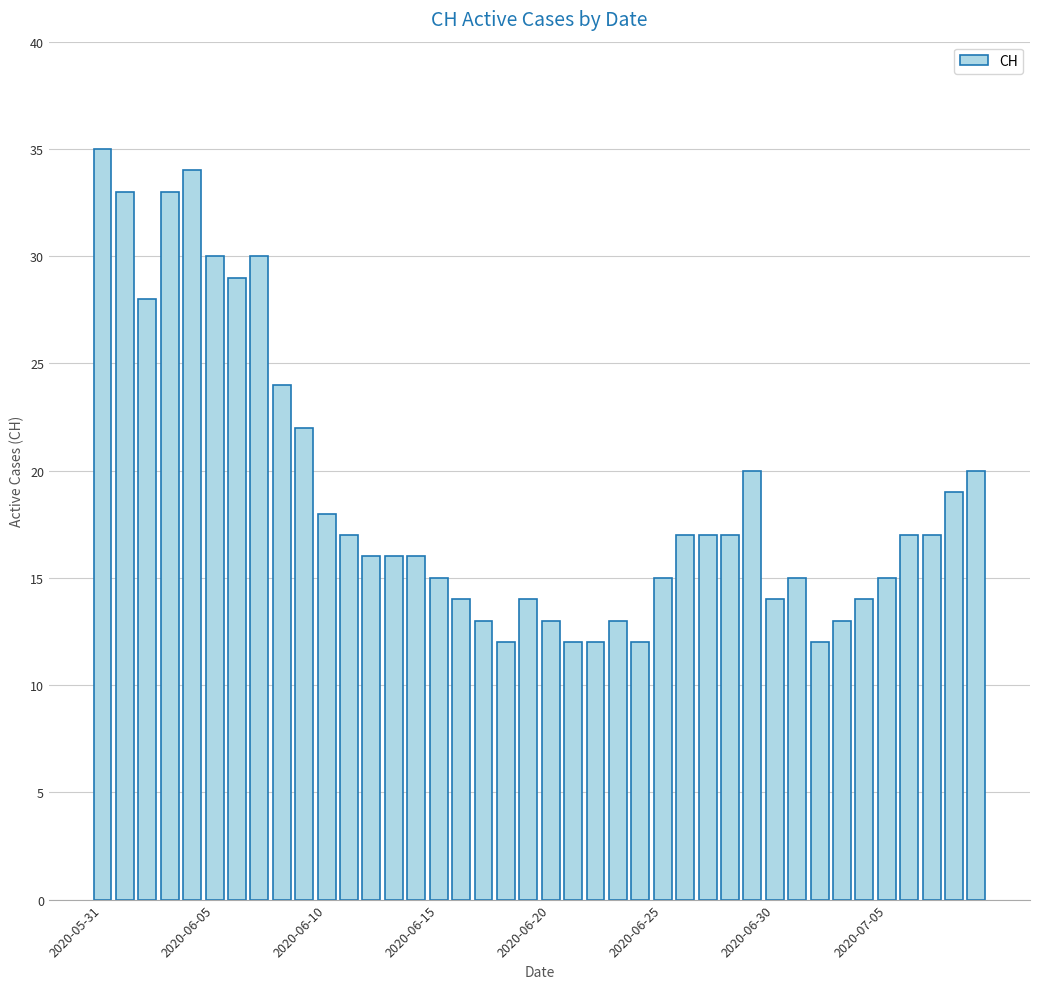

What is the value of the 26th bar from the left?

15